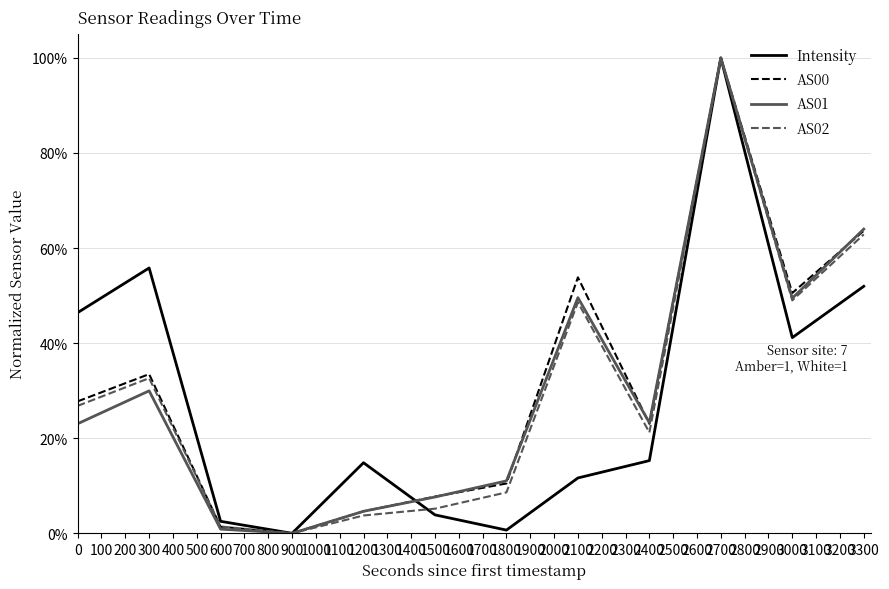

True or false: AS02 has a value of 48.6 at 2100.

True